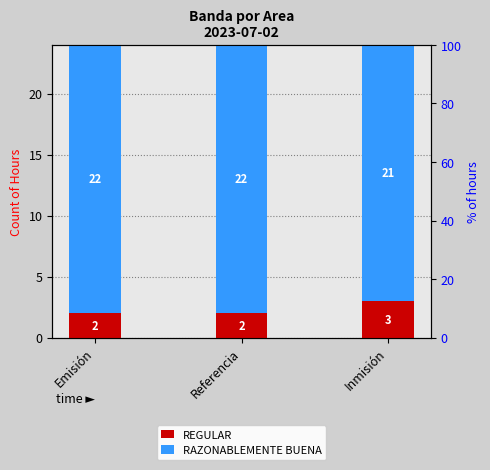

What is the minimum value for REGULAR?

2